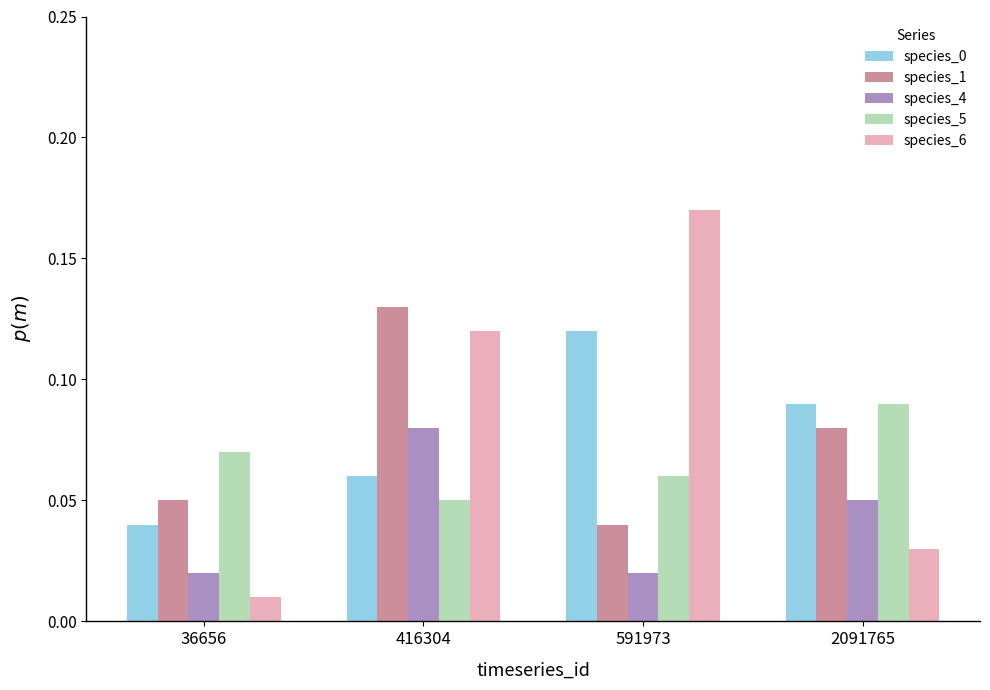

Which series changed the most between 416304 and 591973?

species_1